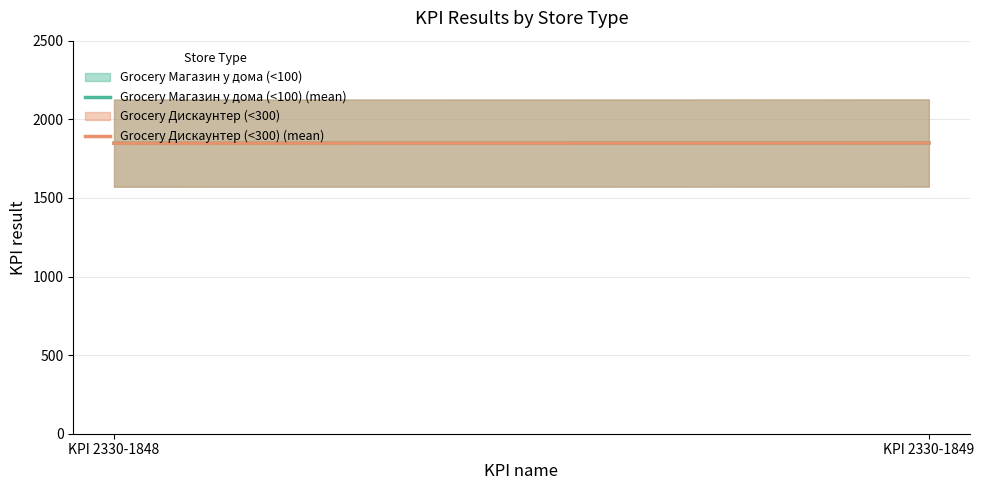

At which category is the sum across all series the highest?

KPI 2330-1849